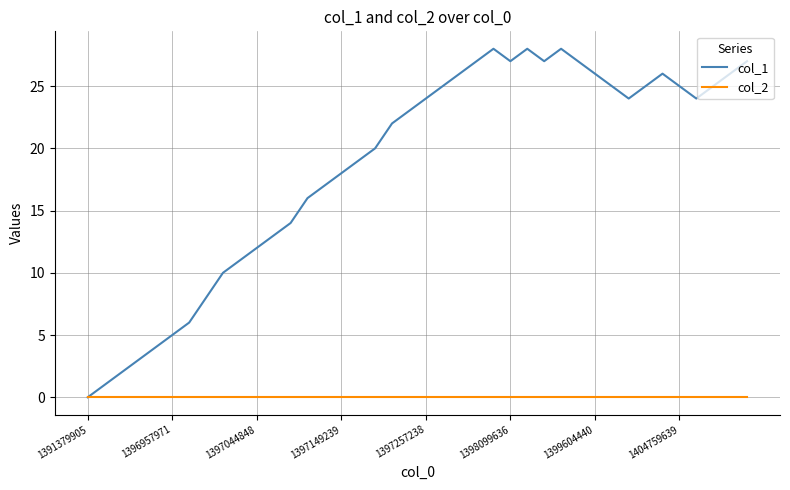

List the series in order of their peak value, highest first.

col_1, col_2